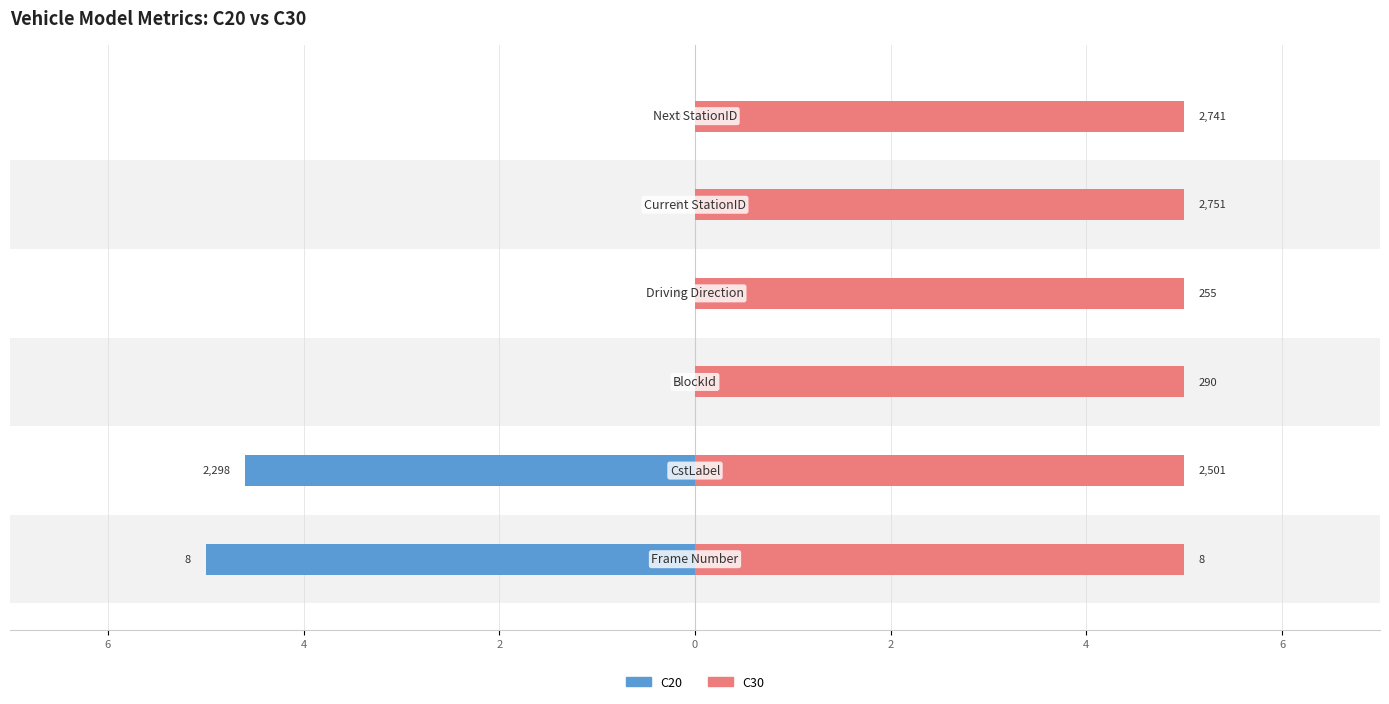

Is it true that C20 equals 1.3 at 6?

False